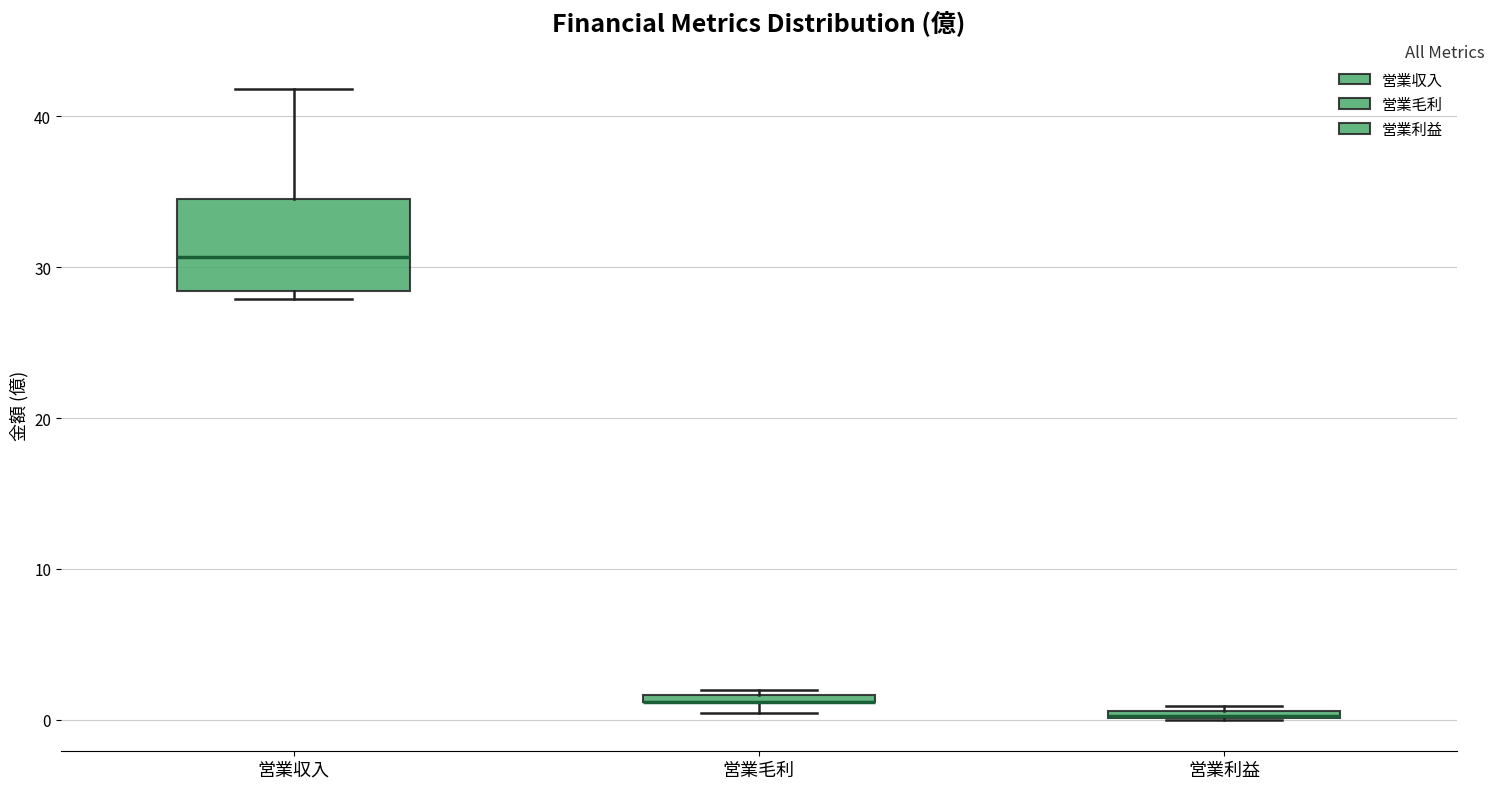

Where is the lower edge of the box for 営業毛利 on the y-axis? The values are not printed on the chart, so give them approximately, as read against the axis.

1